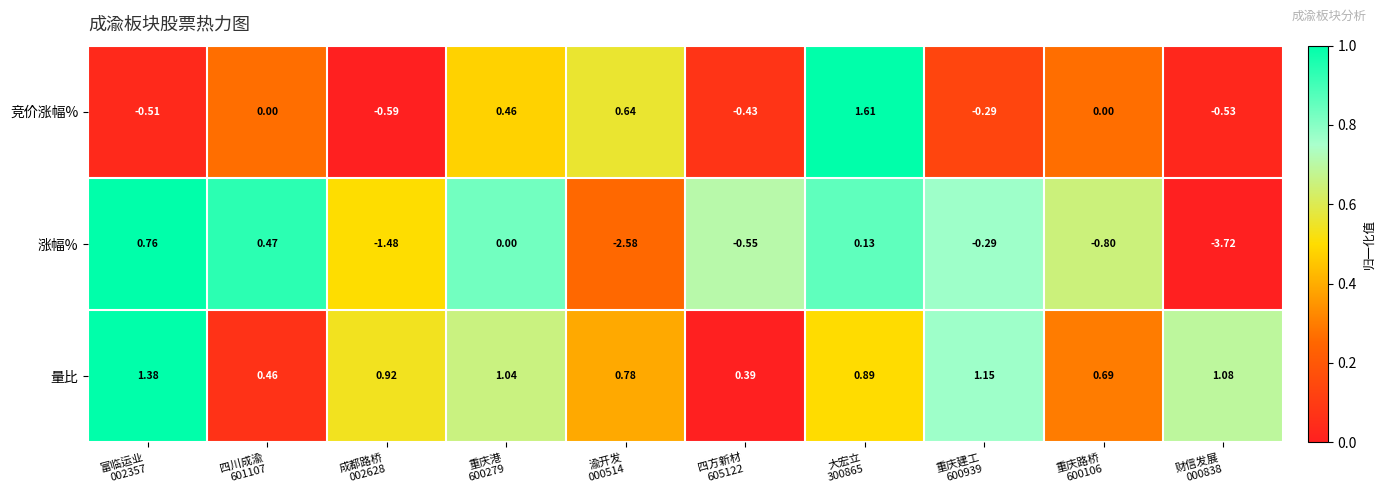

List the series in order of their overall mean, lowest first.

涨幅%, 竞价涨幅%, 量比